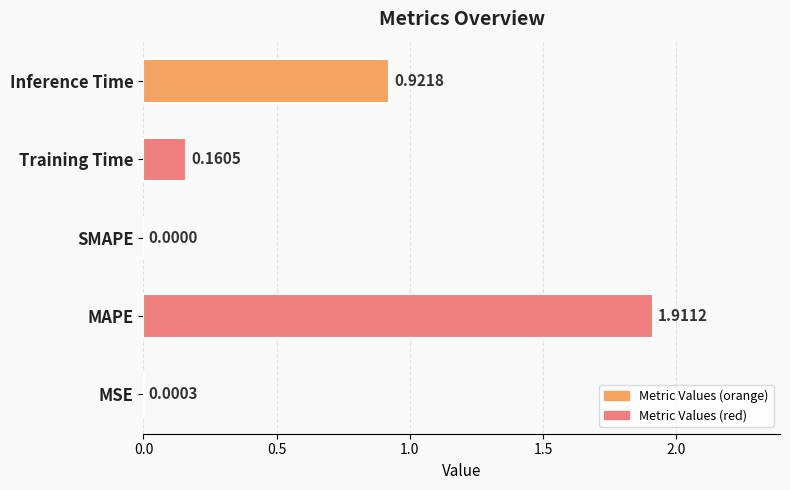

What is the sum of all values?

3.0